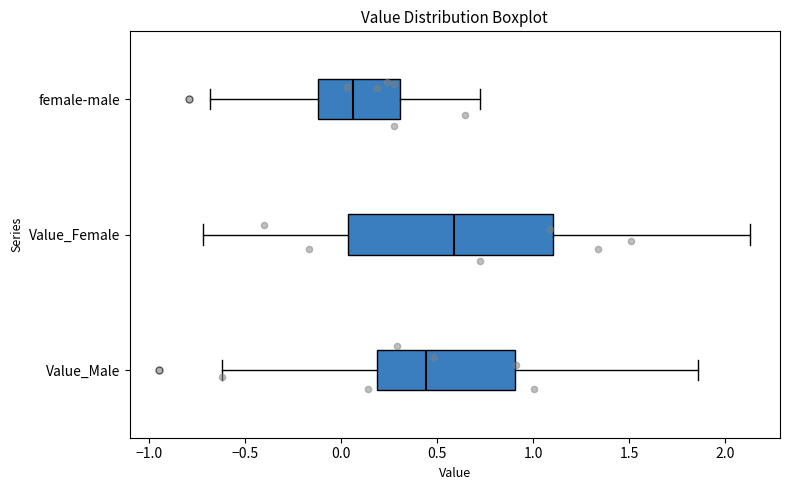

Where does the median line of the box for Value_Male sit on the x-axis? The values are not printed on the chart, so give them approximately, as read against the axis.

0.45